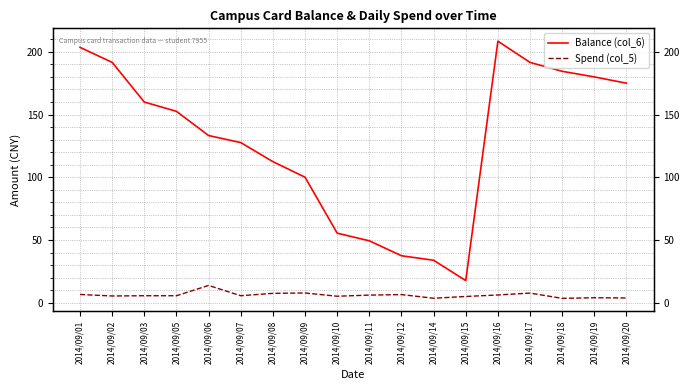

At which label does Spend (col_5) reach its peak?

2014/09/06